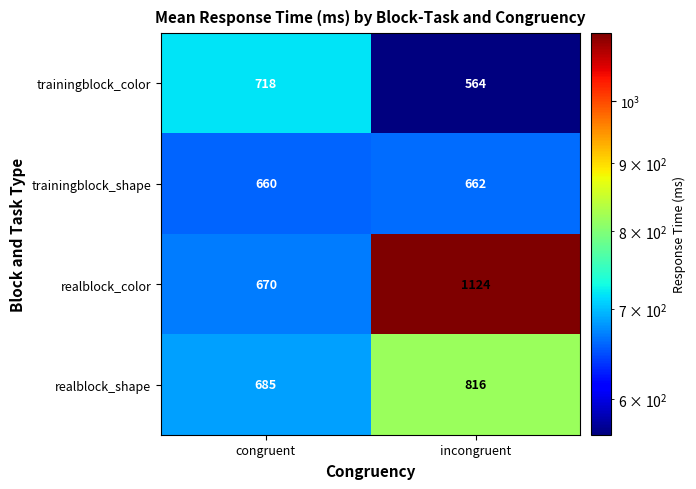

Rank the series by their maximum value, from highest to lowest.

realblock_color, realblock_shape, trainingblock_color, trainingblock_shape